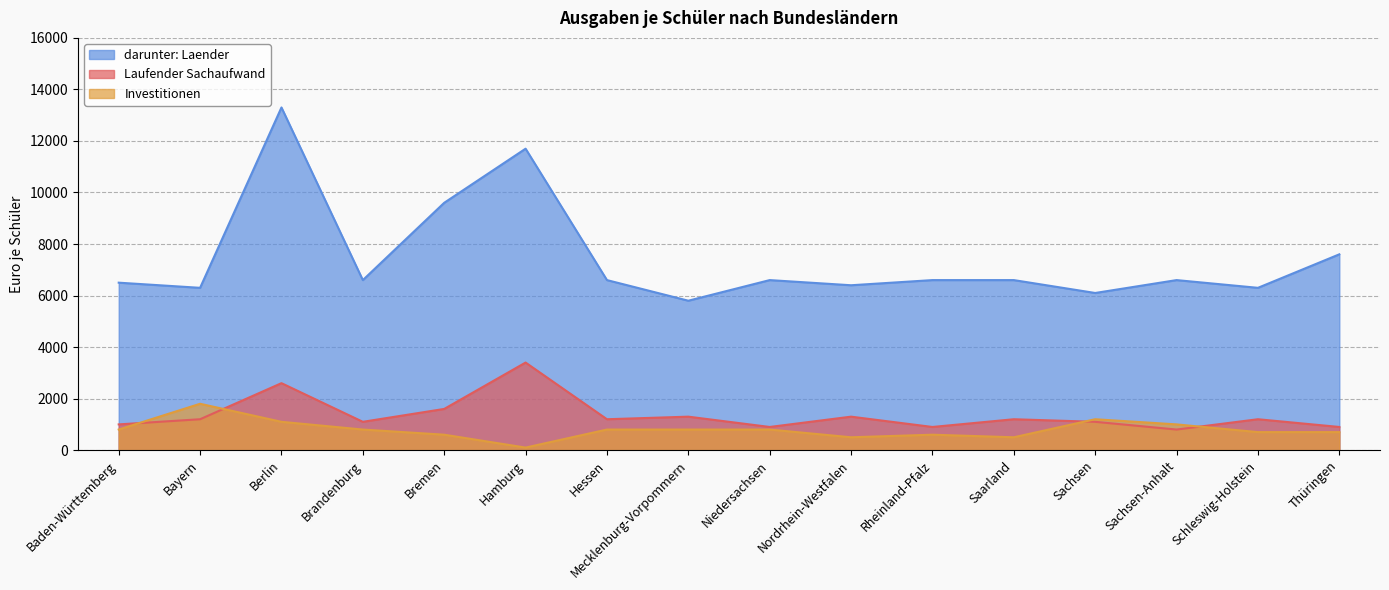

What is the greatest value displayed?

13300